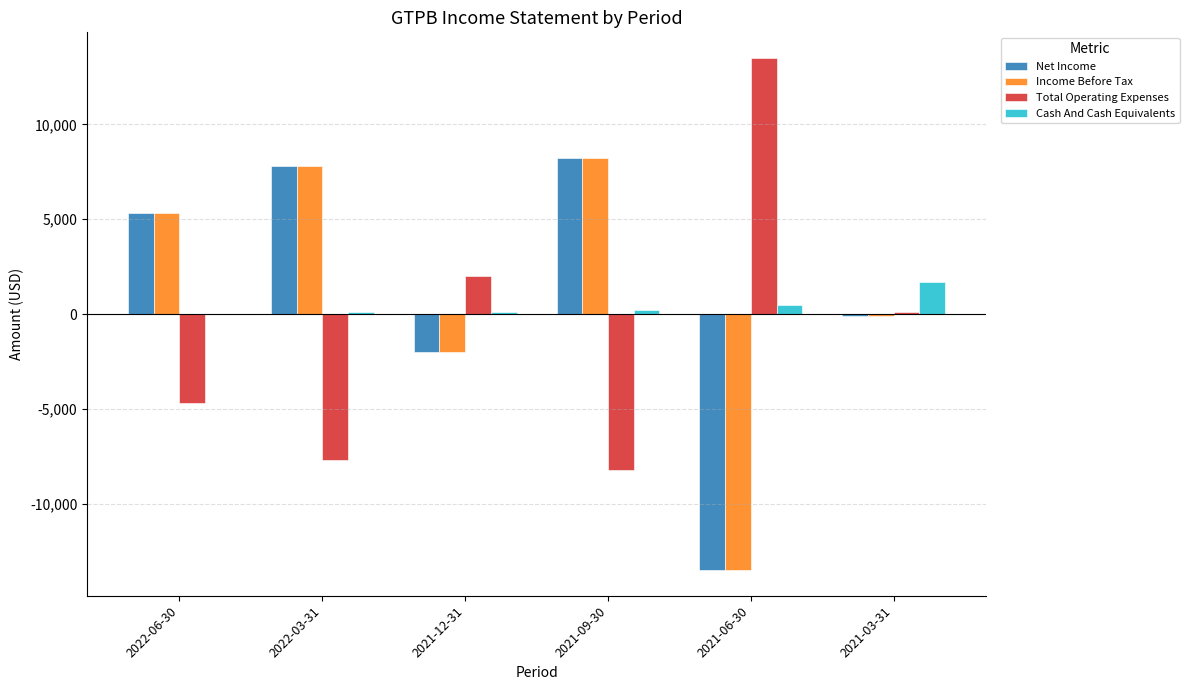

What value does the Income Before Tax series have at 2021-09-30, to the nearest 50?

8200